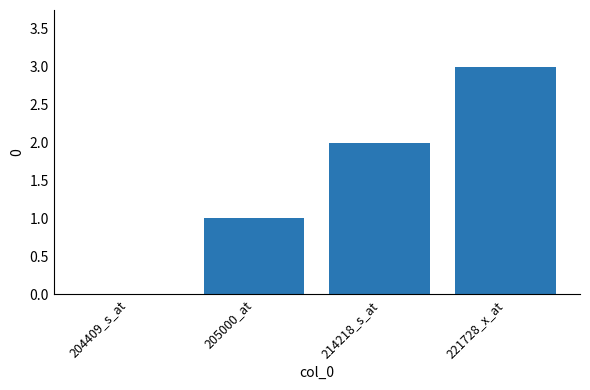

Are the bars horizontal?

No